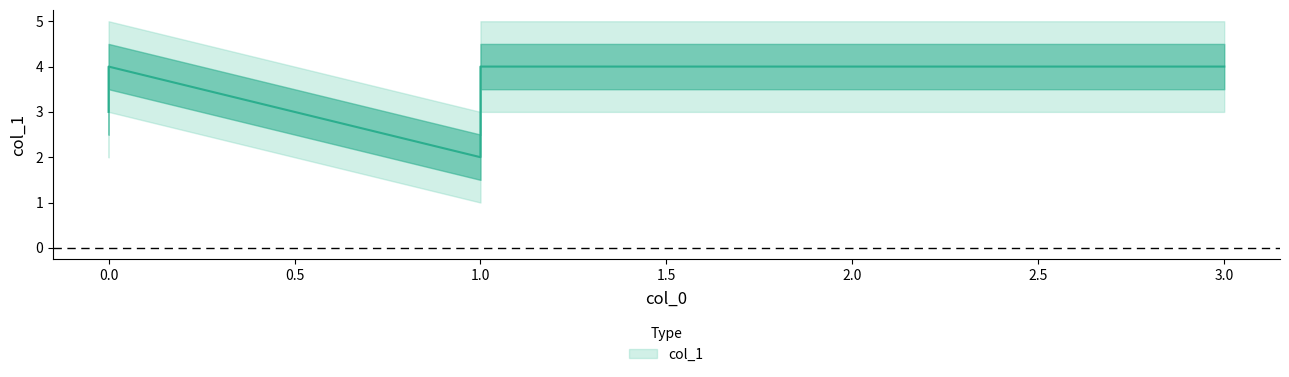

Reading right to left, what are all the values shown in this chart?

2=4	3=4	1=2	0=4	1=3	0=3	1=4